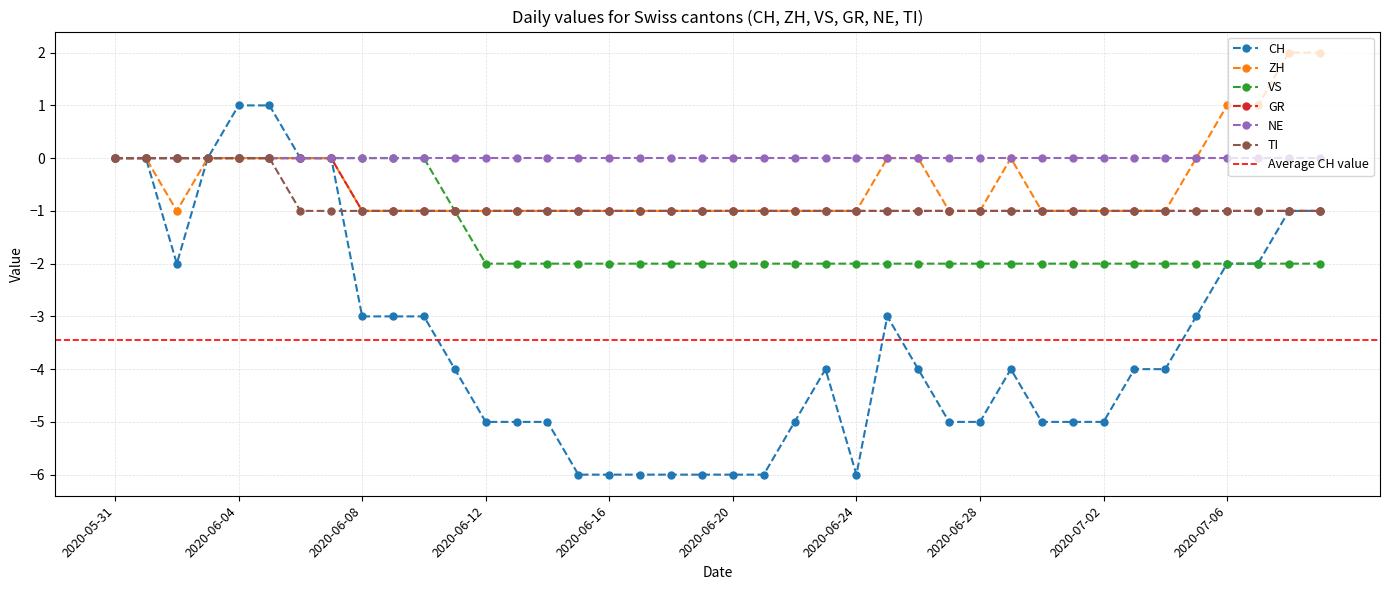

True or false: CH and GR cross at least once.

False